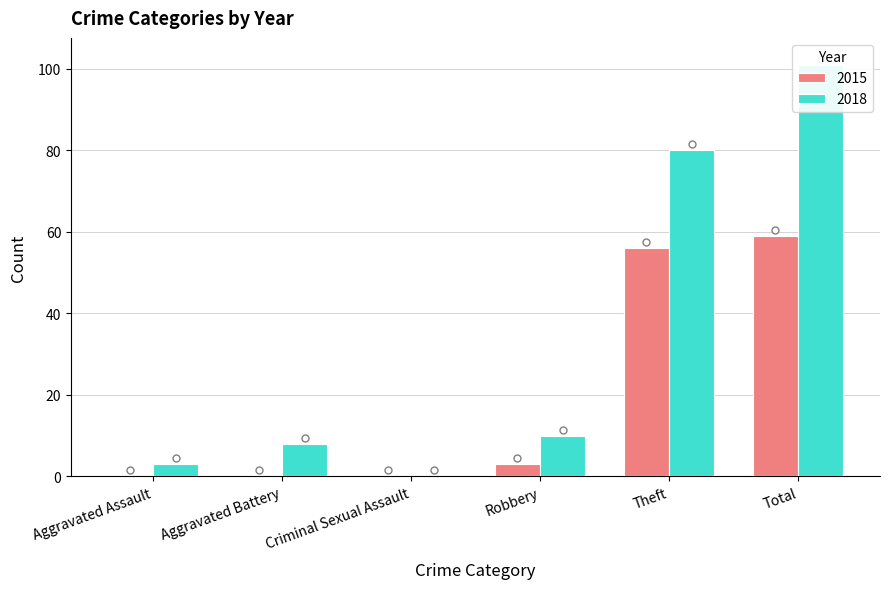

At which label does 2018 first exceed 10?

Theft